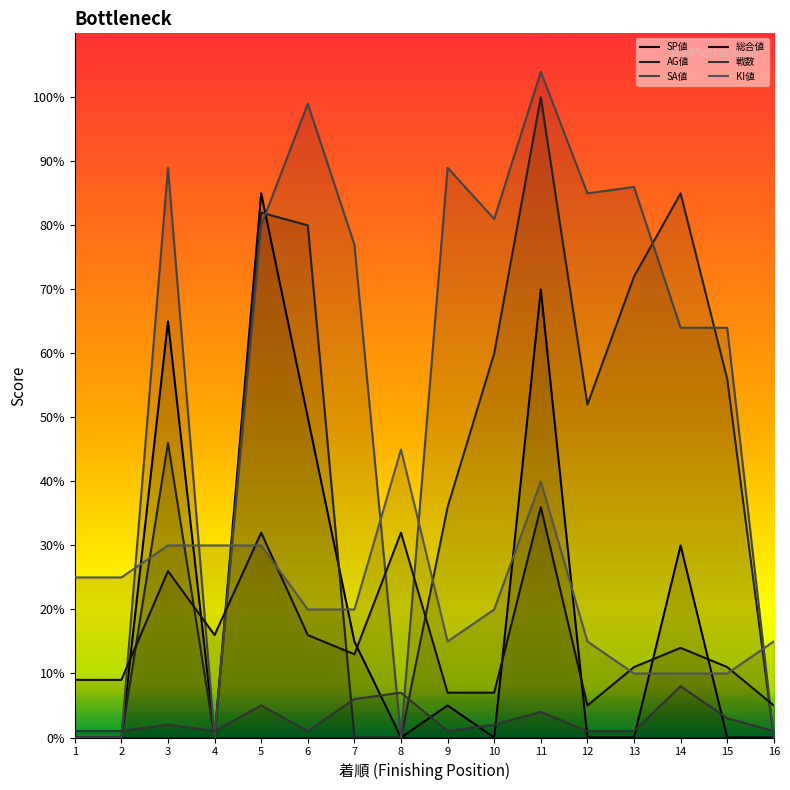

What is the value of the 総合値 point at the 5th from the left?

32